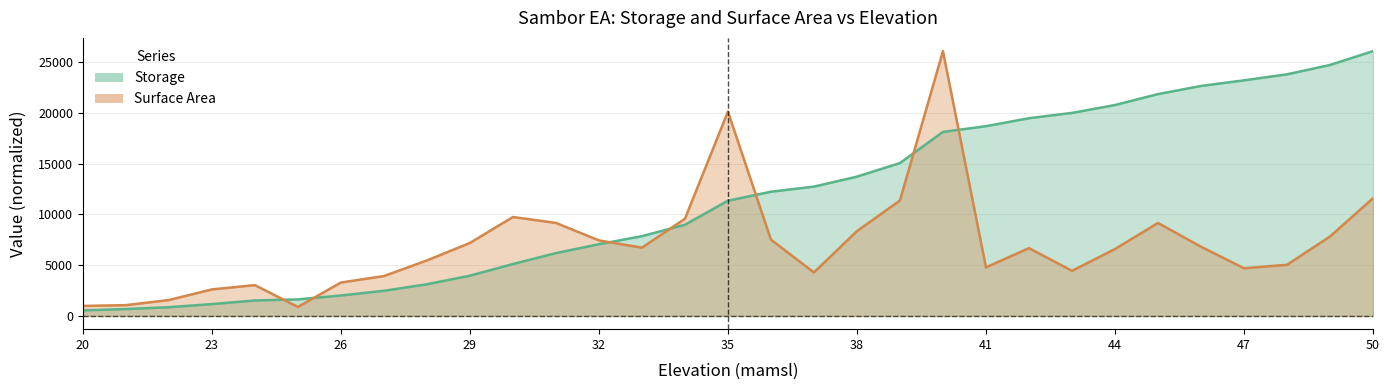

Which series has the largest total across all categories?

Storage